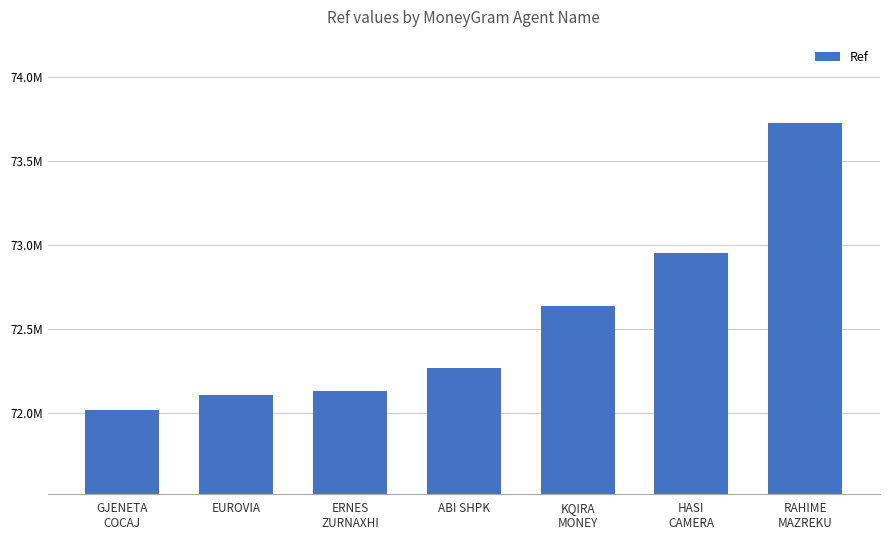

Between ABI SHPK and HASI
CAMERA, which is larger?

HASI
CAMERA